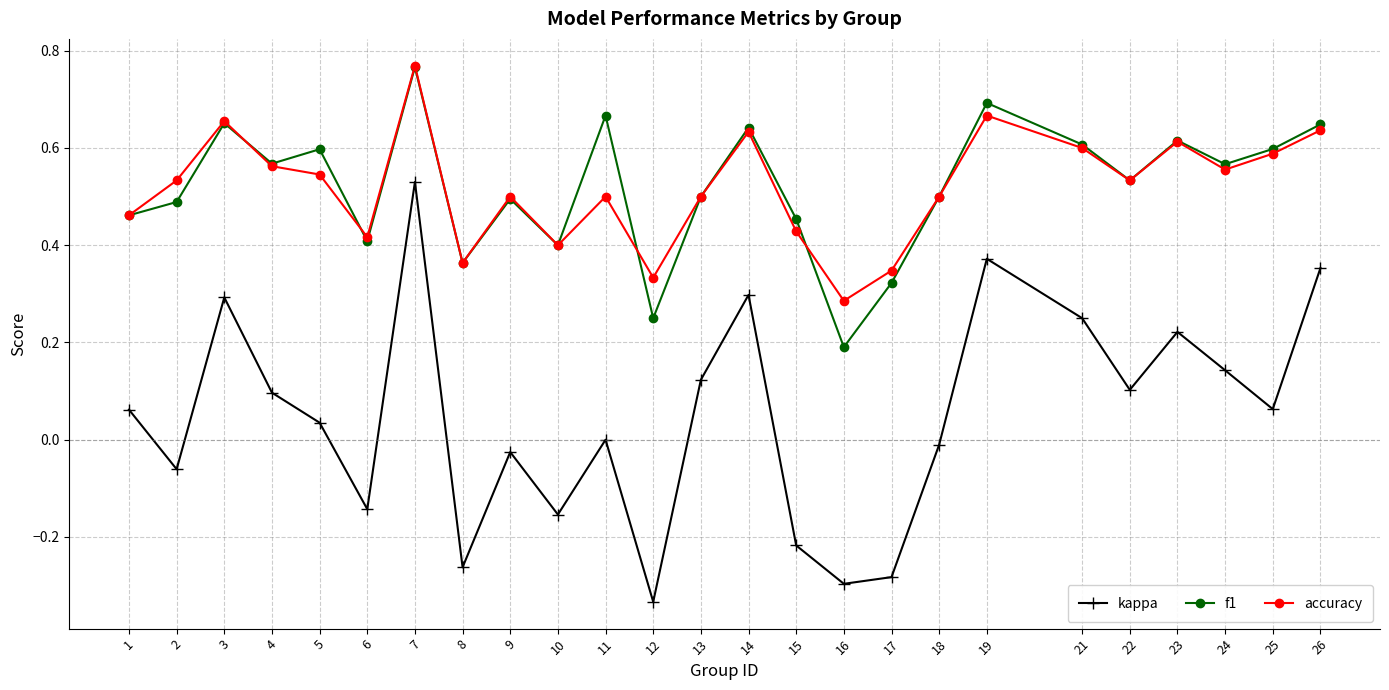

Which series has the largest range (max minus min)?

kappa